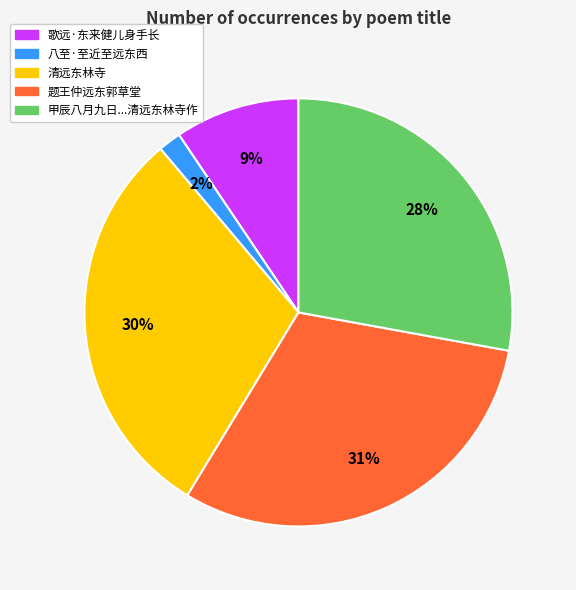

Is it true that 题王仲远东郭草堂 is 21% of the pie?

False